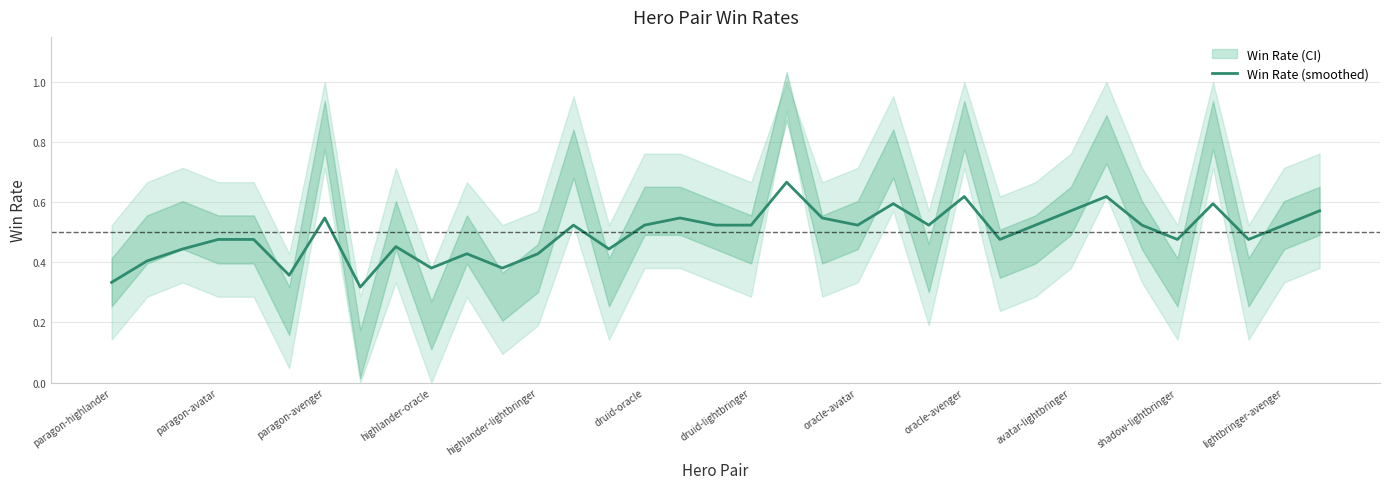

How many data points does each series have?

35